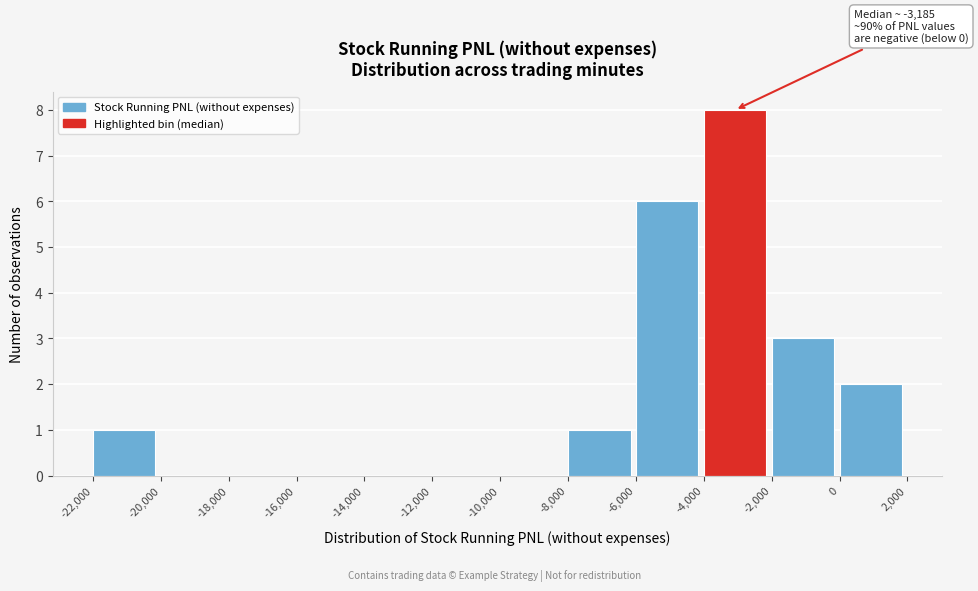

Over which range of the x-axis is the bar tallest?

-4,000 to -2,000